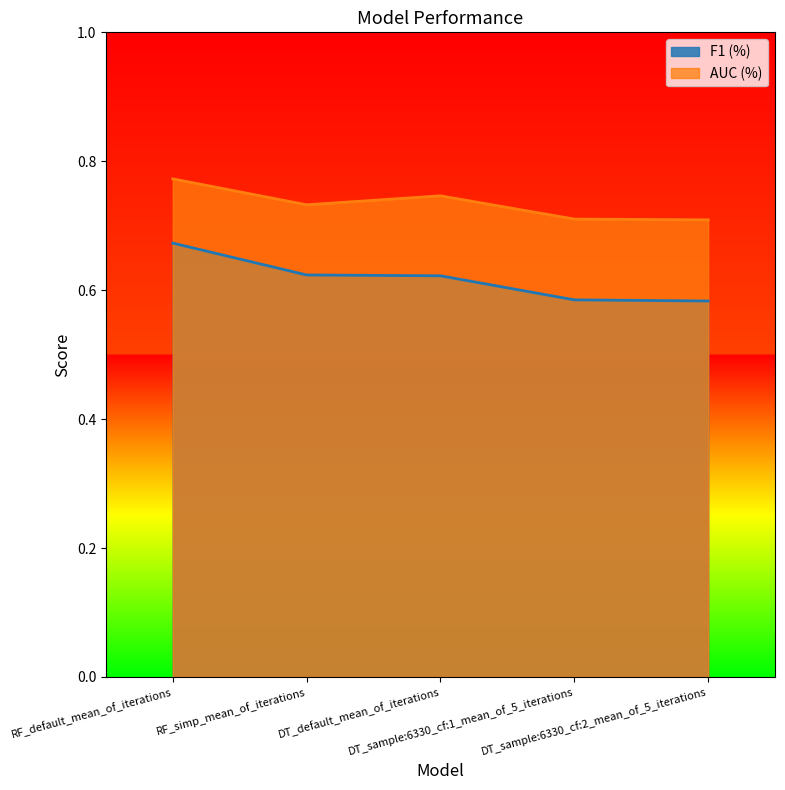

True or false: AUC (%) has a value of 0.8 at RF_default_mean_of_iterations.

True